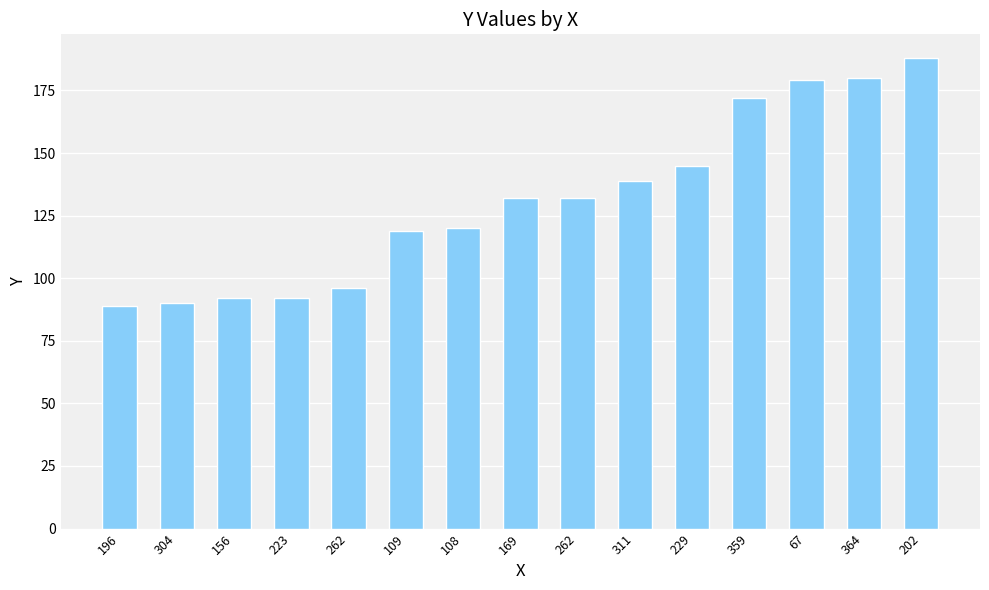

How many series are shown in this chart?

1